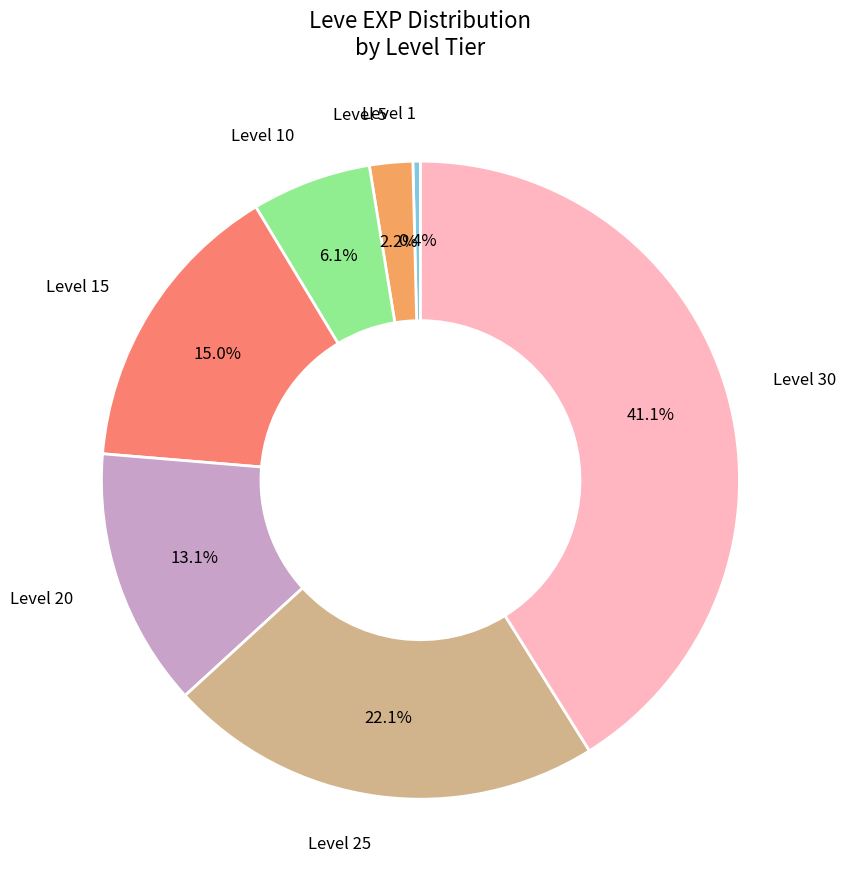

Is there a majority slice in this chart?

No